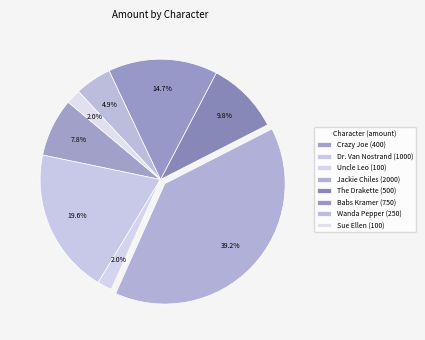

Which slice is the largest?

Jackie Chiles